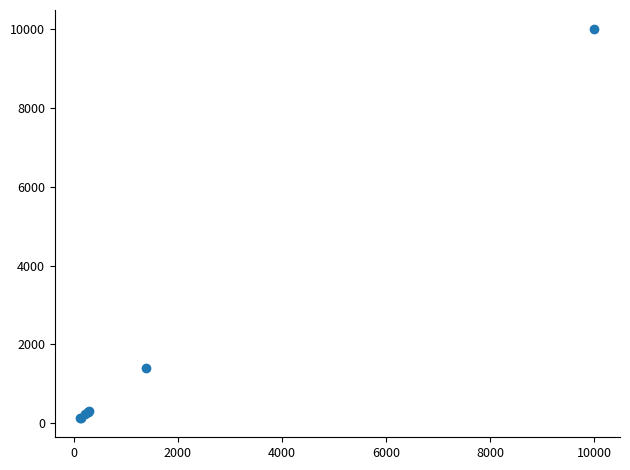

What Y value in the scatter plot is closest to 5064?

1390